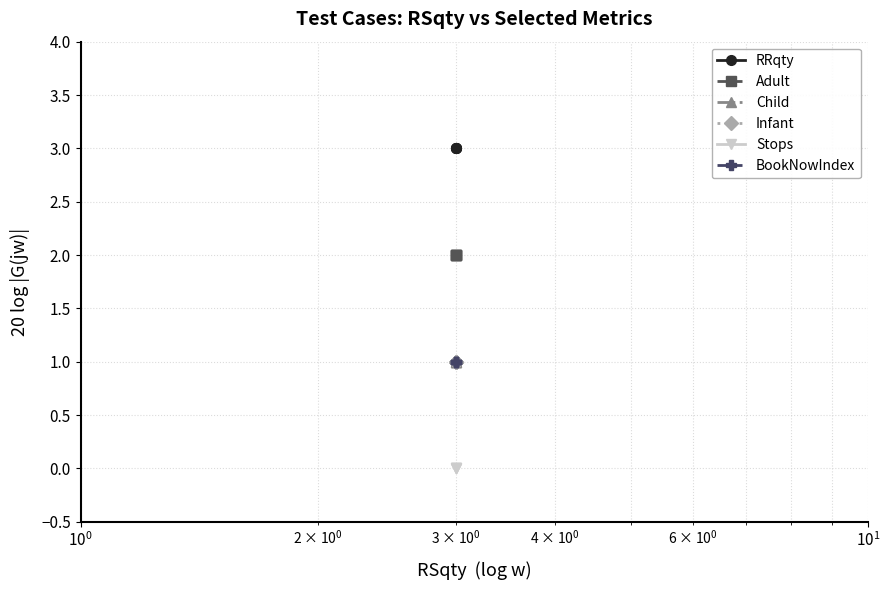

True or false: BookNowIndex has more than 2 points higher than both neighbors.

False